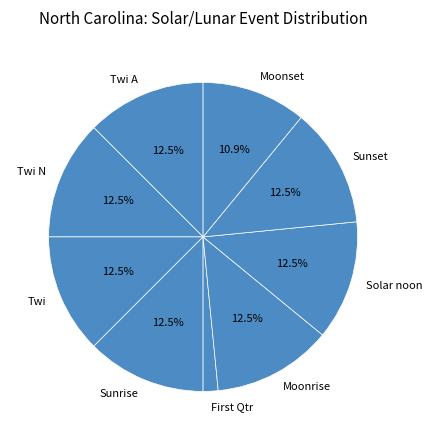

What is the smallest slice in the pie chart?

First Qtr